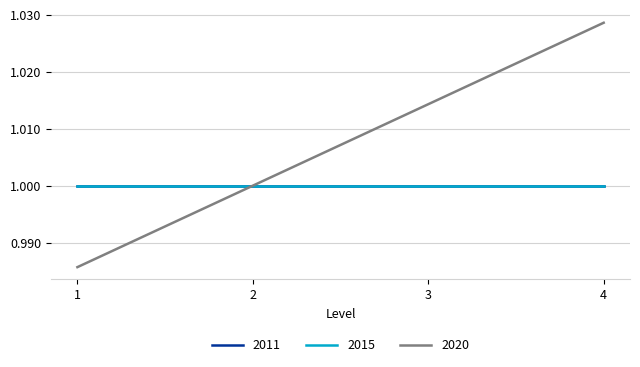

Is this an area chart (filled region under the line)?

No